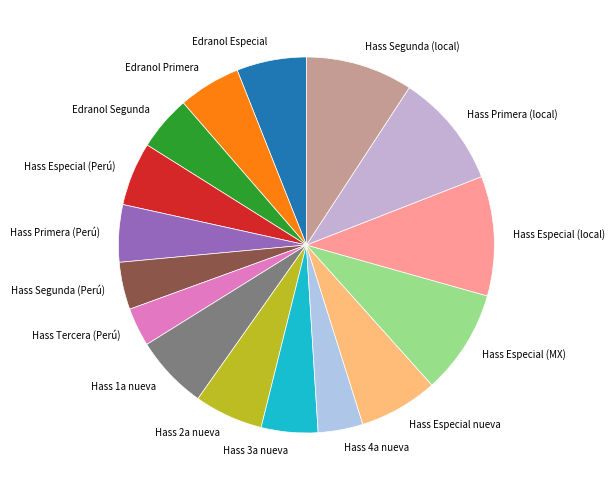

What is the smallest slice in the pie chart?

Hass Tercera (Perú)